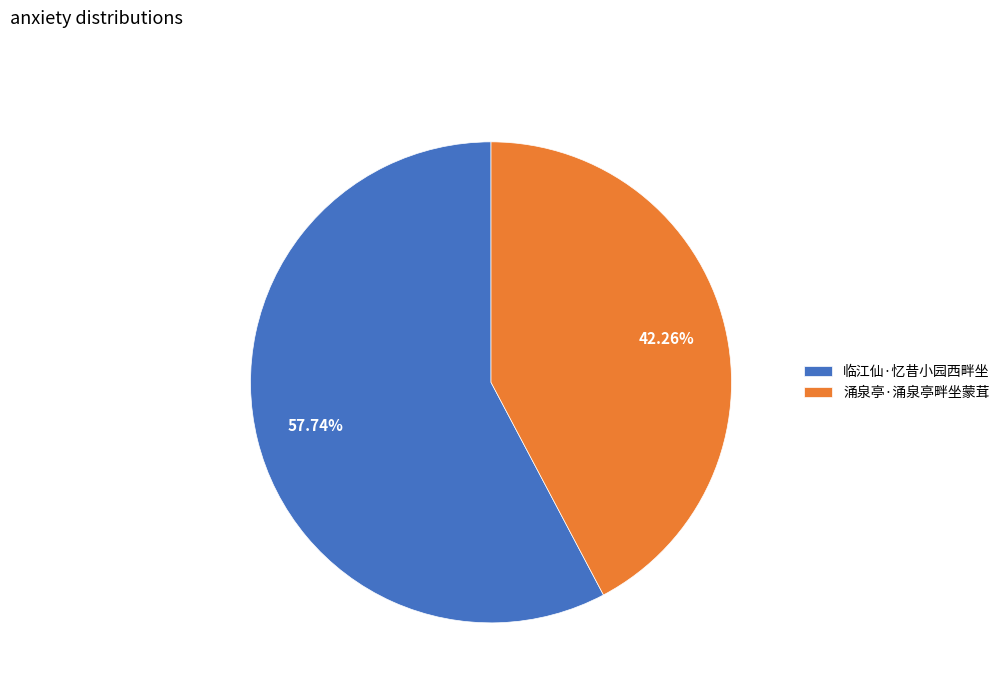

To the nearest percent, what is the difference between the 临江仙·忆昔小园西畔坐 and 涌泉亭·涌泉亭畔坐蒙茸 slice percentages?

15%